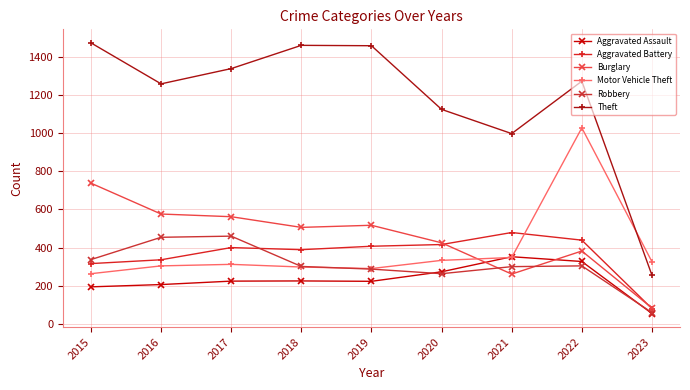

True or false: Theft has a value of 1459 at 2019.

True